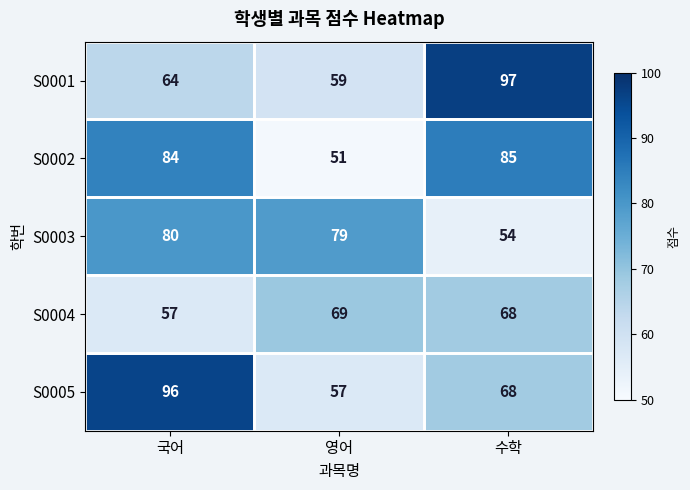

Between 국어 and 영어, which series saw the biggest shift?

S0005